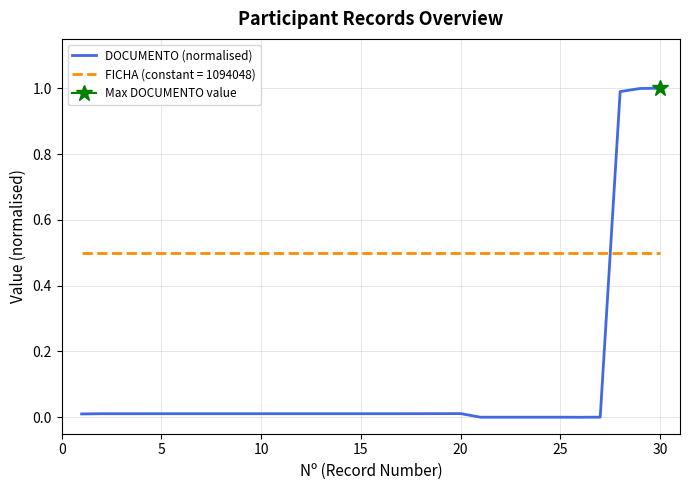

What is the difference between the maximum and minimum values?

1.0